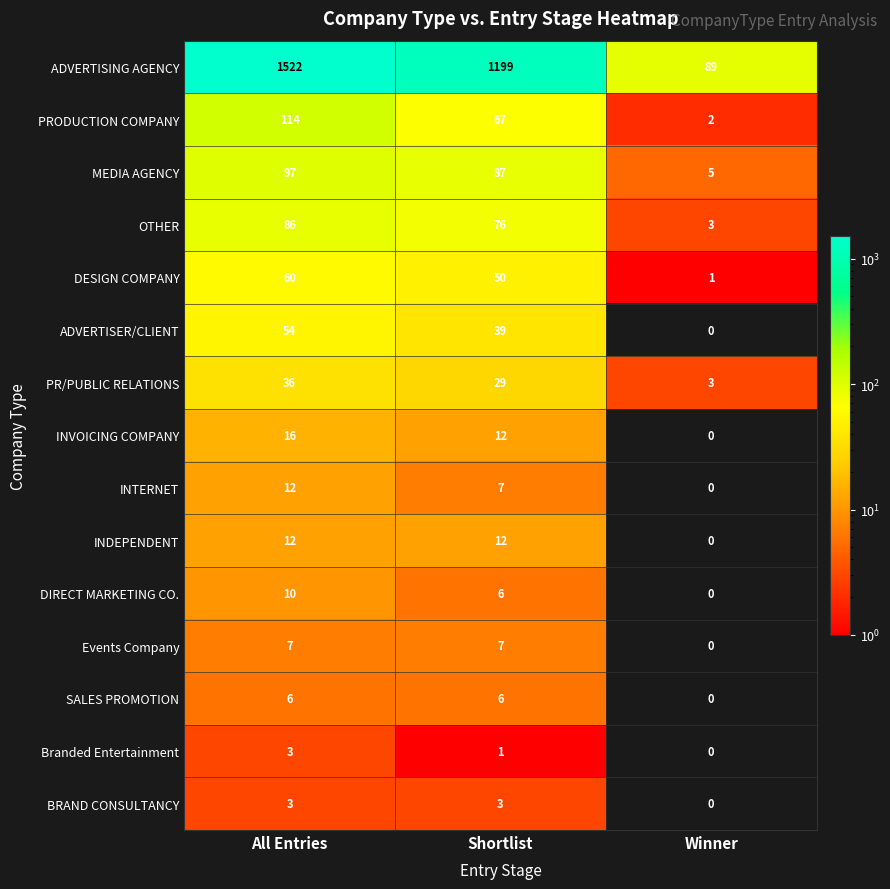

What value does the MEDIA AGENCY series have at All Entries?

97